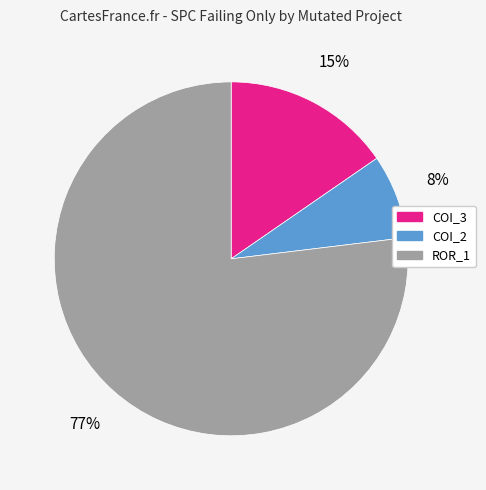

How many segments does this pie chart have?

3